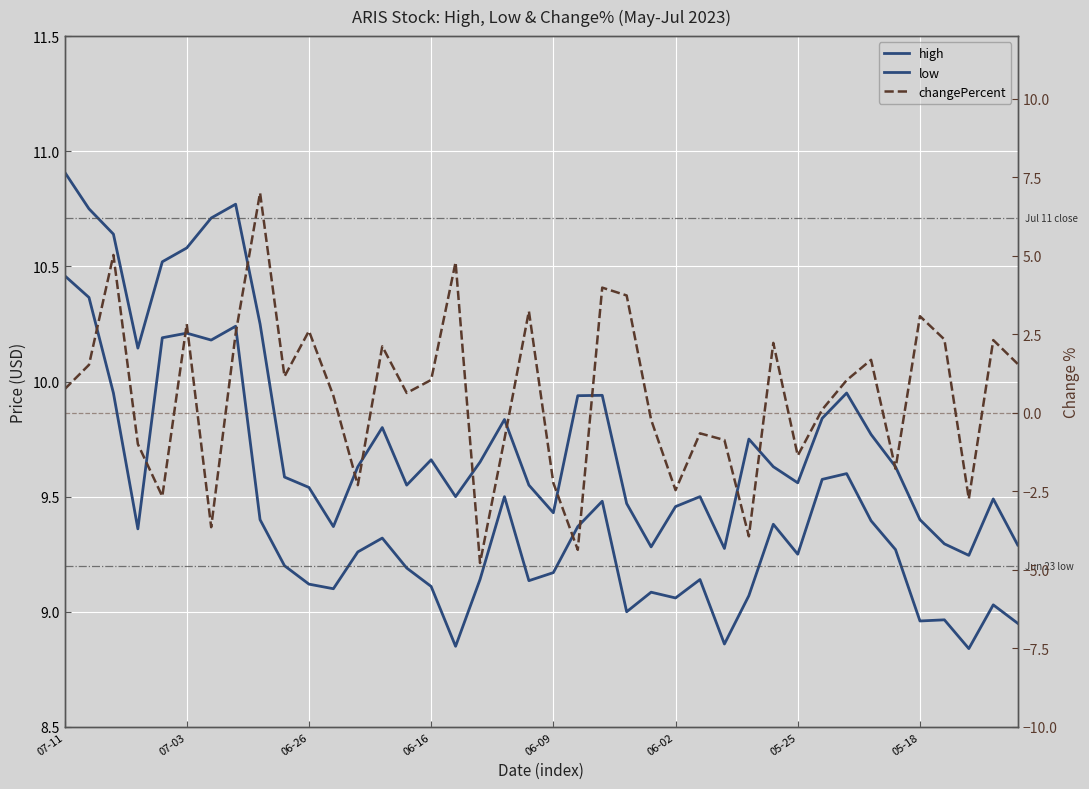

What is the difference between the changePercent values at 19 and 11?

2.7